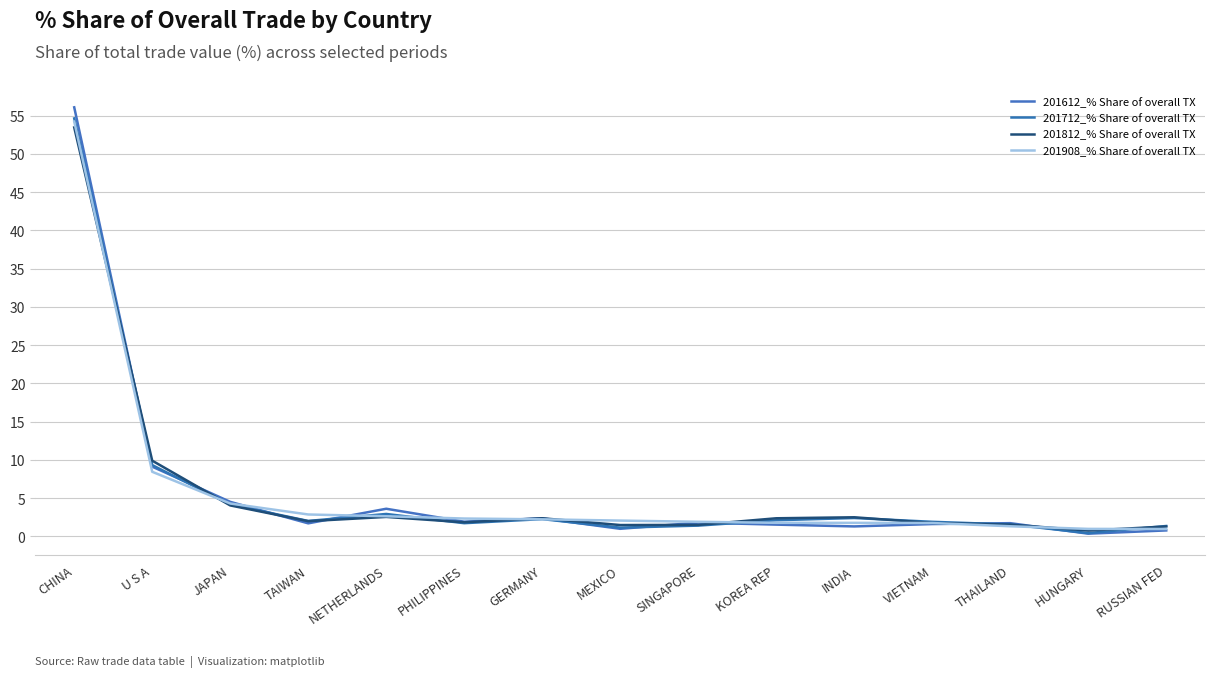

How many categories are shown in the chart?

15